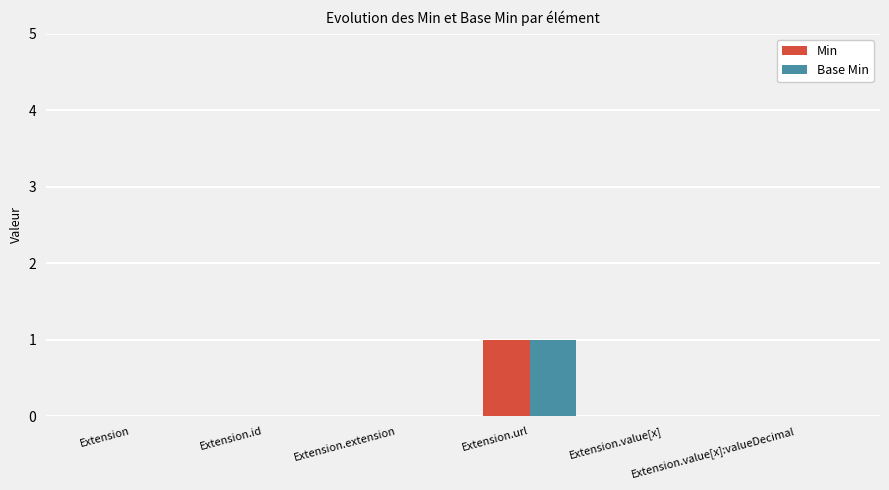

What are all the series names shown in the legend?

Min, Base Min